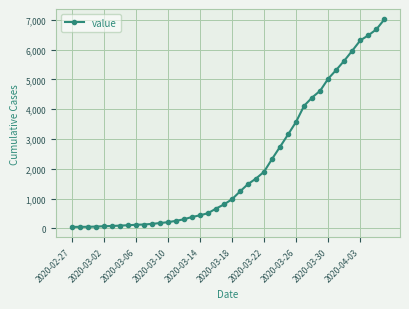

What is the difference between the maximum and minimum values?

6963